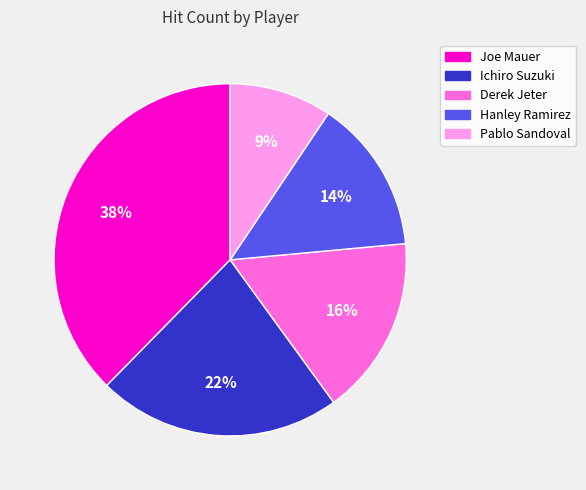

How many segments does this pie chart have?

5